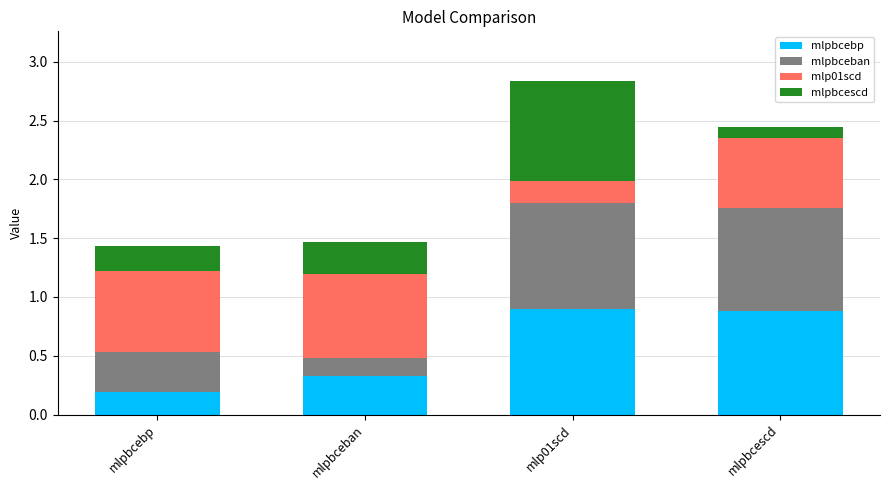

What is the highest value of the mlpbcebp series?

0.9